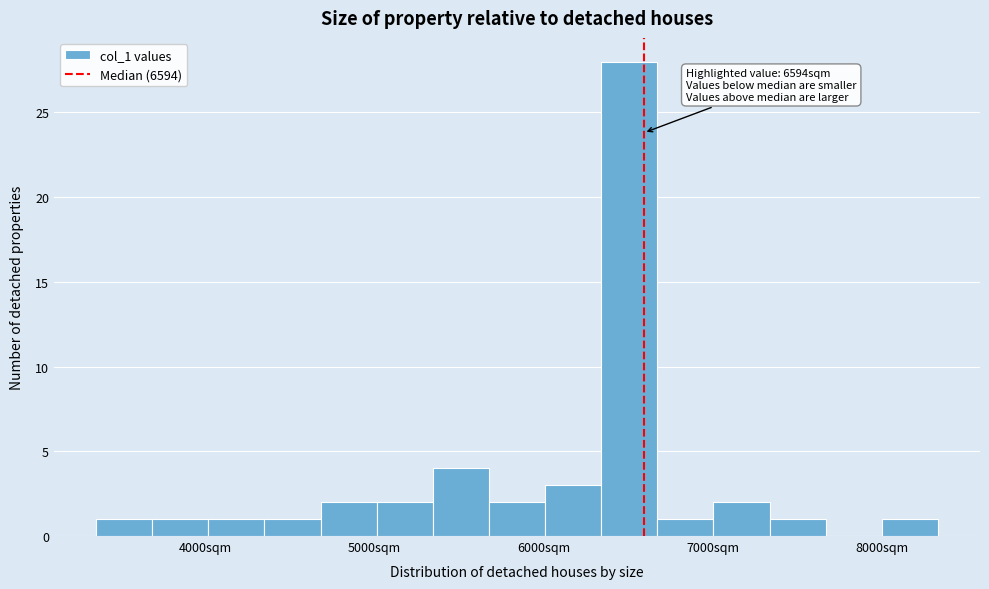

Around what value on the x-axis is the tallest bar? Give the approximate position of its centre, as read against the axis.

6500